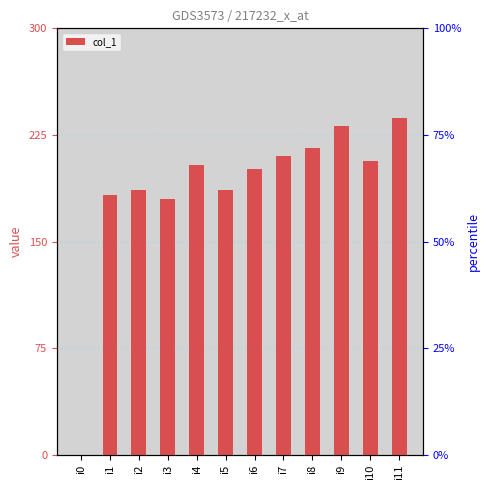

At which category does the chart reach its minimum across all series?

i0